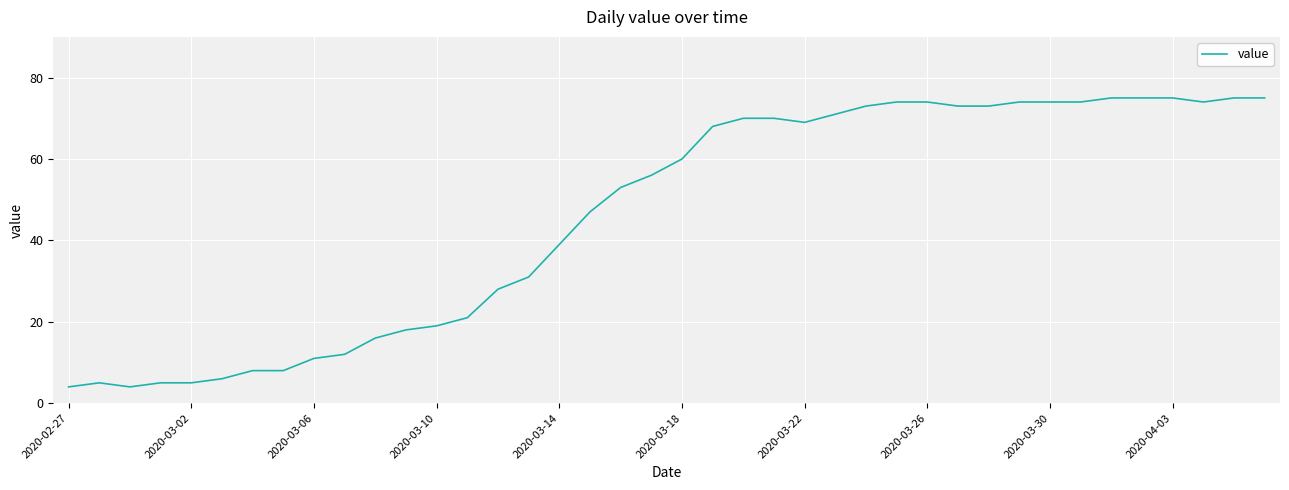

What is the smallest value displayed?

4